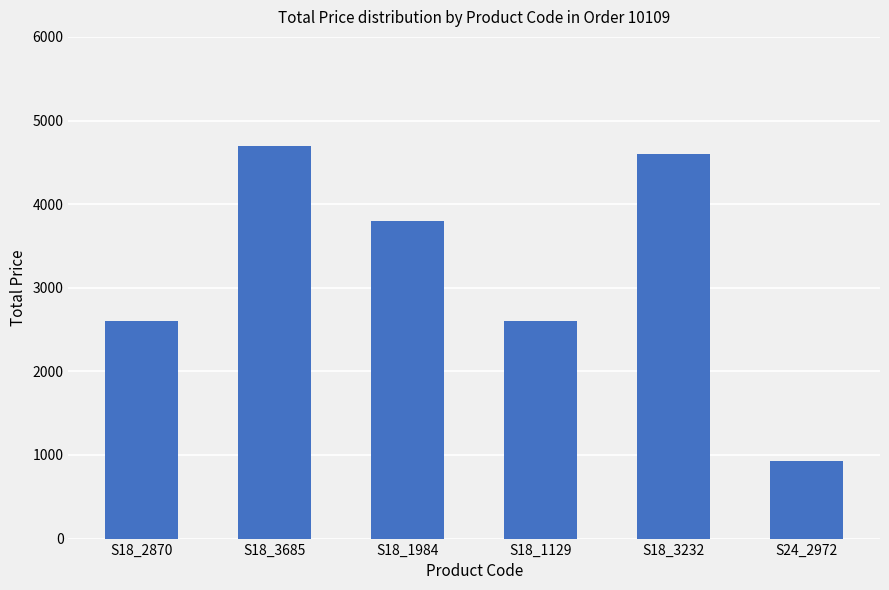

At which label does the data first exceed 3800?

S18_3685